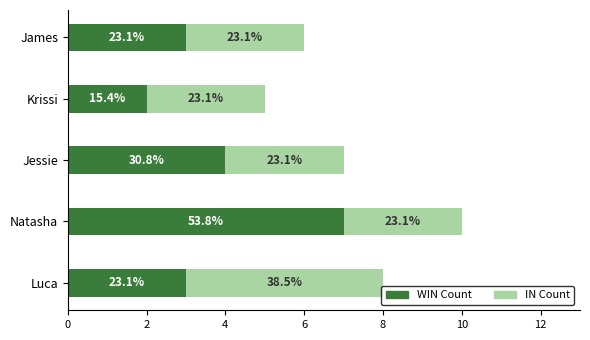

What are all the series names shown in the legend?

WIN Count, IN Count